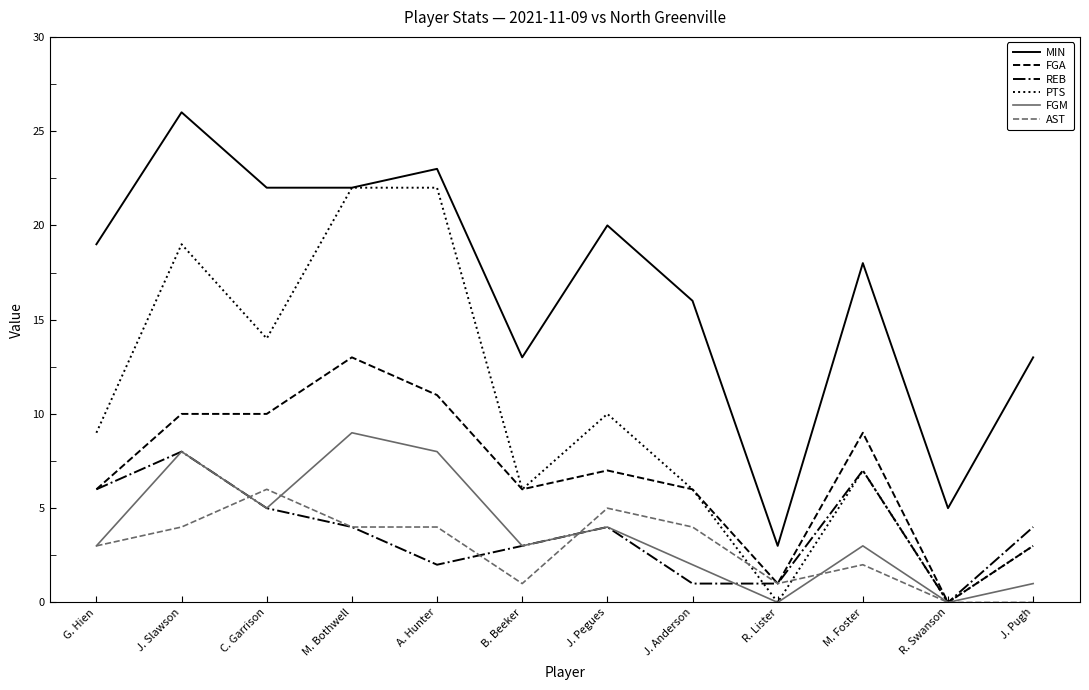

What are all the series names shown in the legend?

MIN, FGA, REB, PTS, FGM, AST